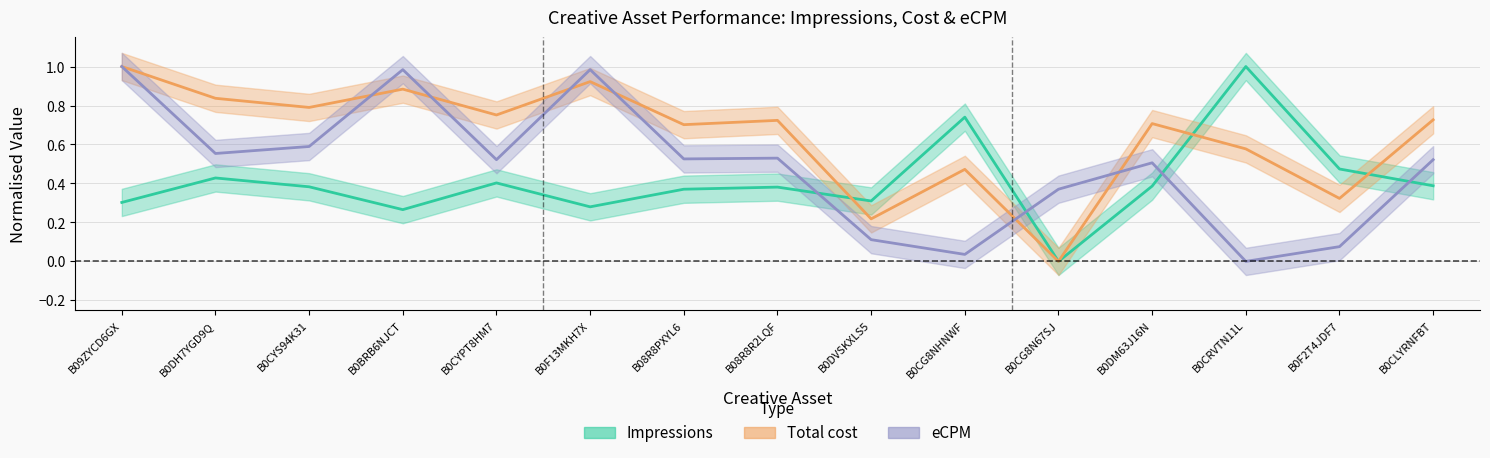

At B08R8R2LQF, list the series in order from smallest to largest.

Impressions, eCPM, Total cost